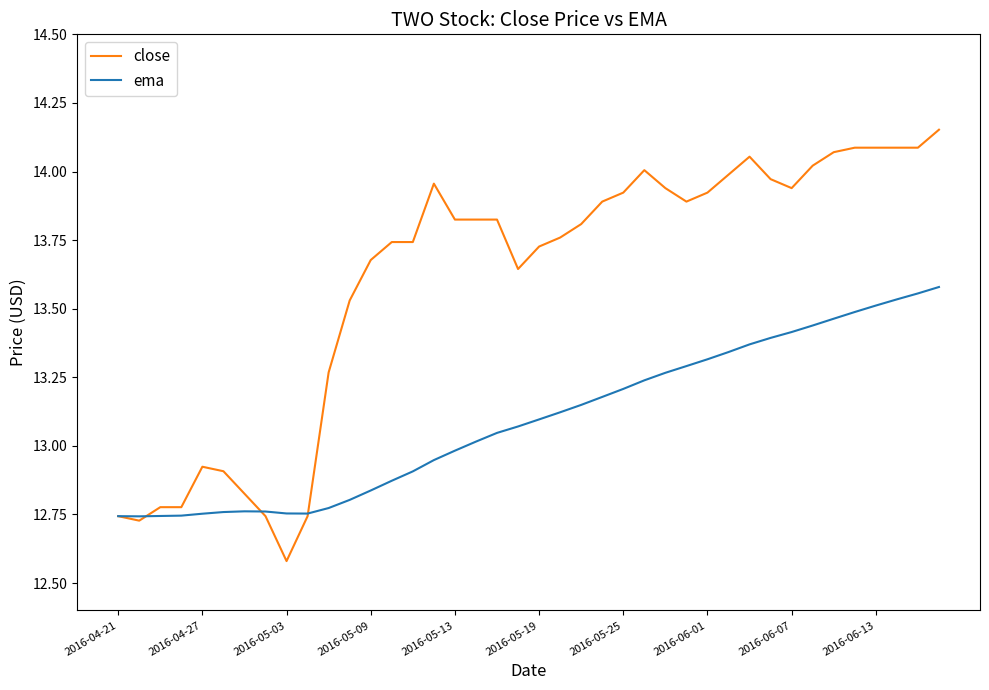

List the series in order of their overall mean, highest first.

close, ema